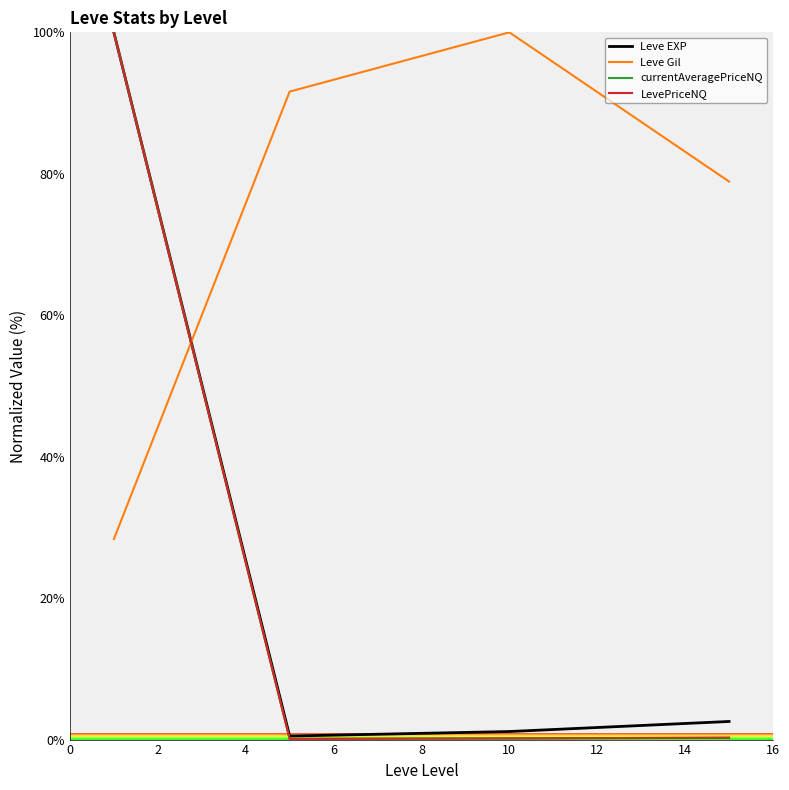

Does the chart have visible grid lines?

No